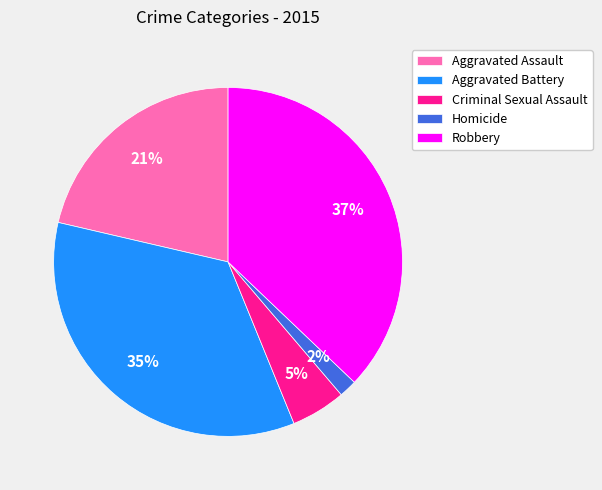

True or false: Aggravated Assault accounts for 32% of the total.

False